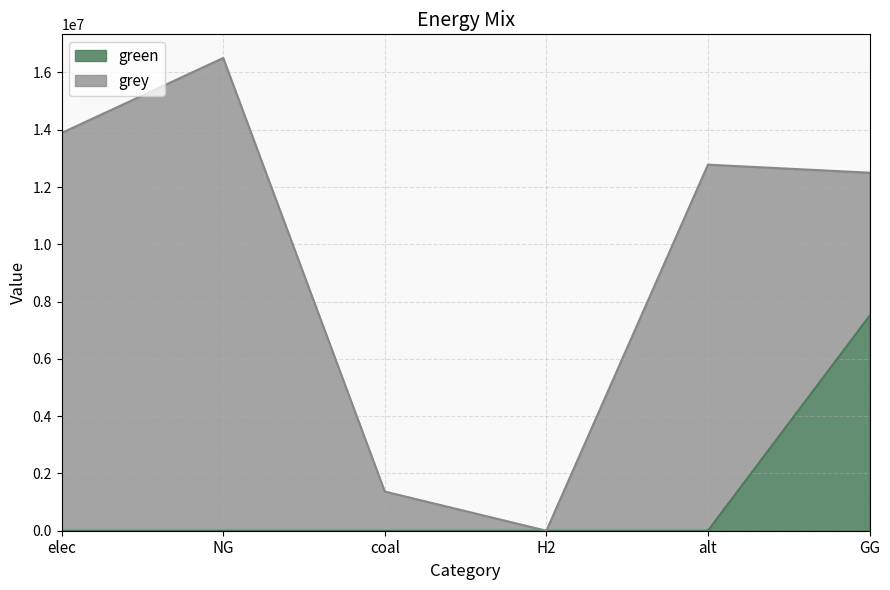

What is the label of the 2nd point from the left?

NG